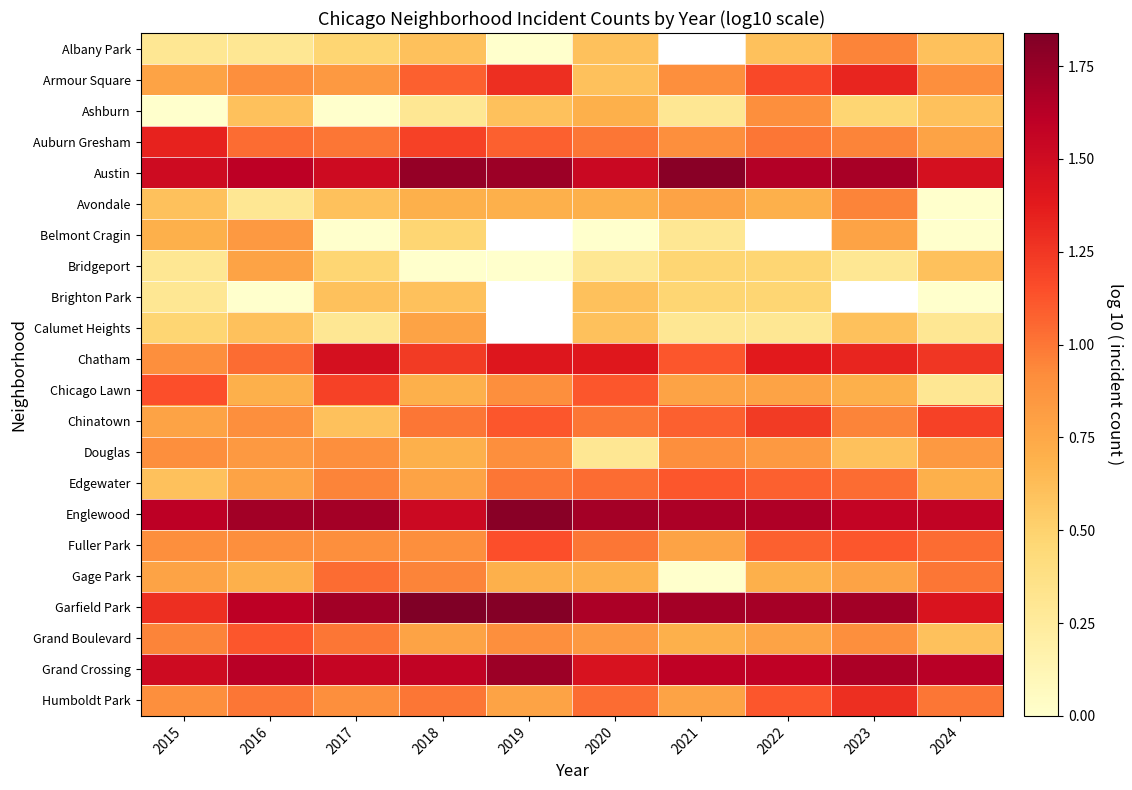

What is the average value of the Chatham series?

1.3